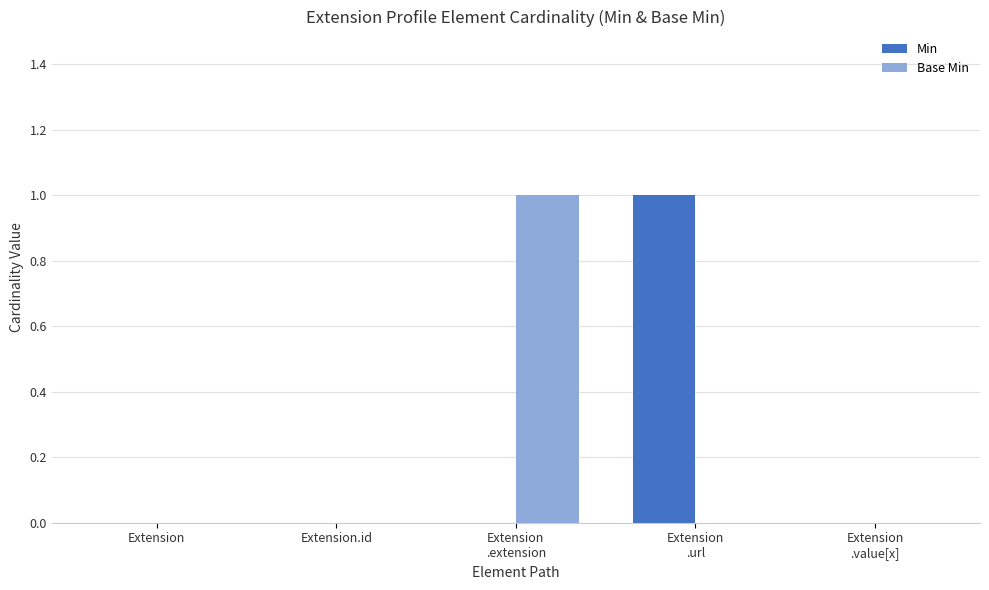

Count the number of categories in the chart.

5